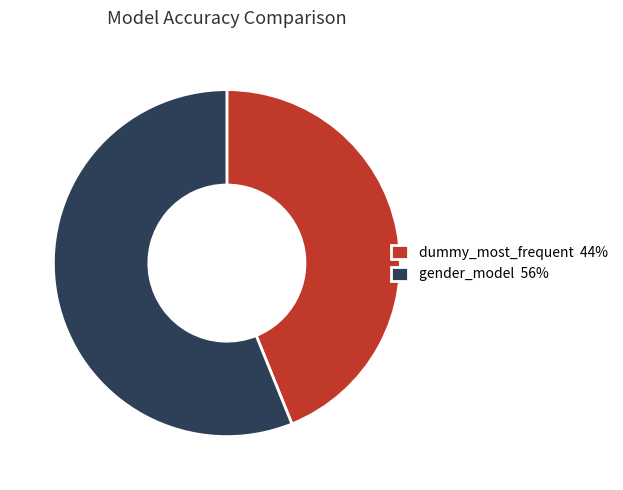

How many slices are in this pie chart?

2